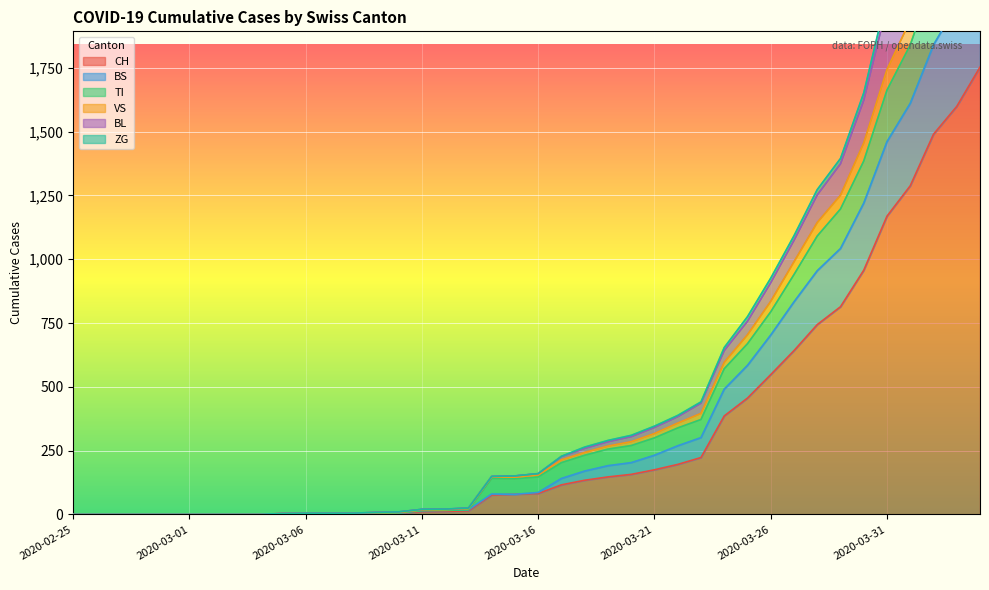

What are all the series names shown in the legend?

CH, BS, TI, VS, BL, ZG